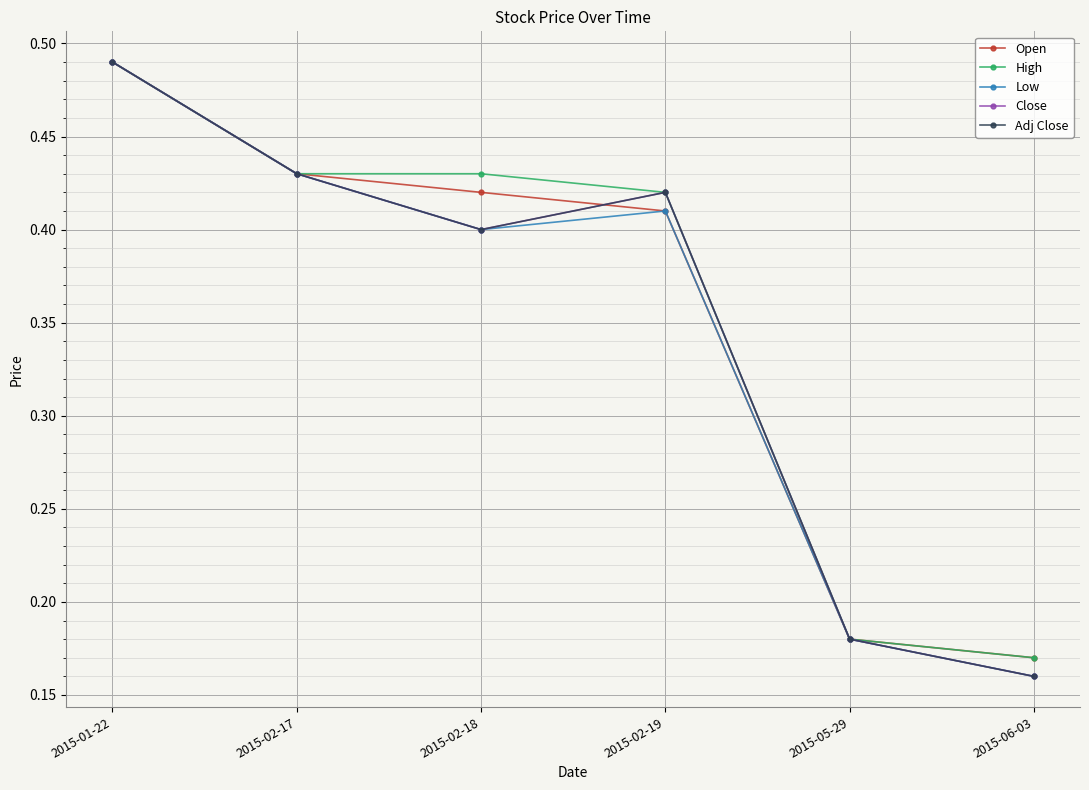

Is this an area chart (filled region under the line)?

No